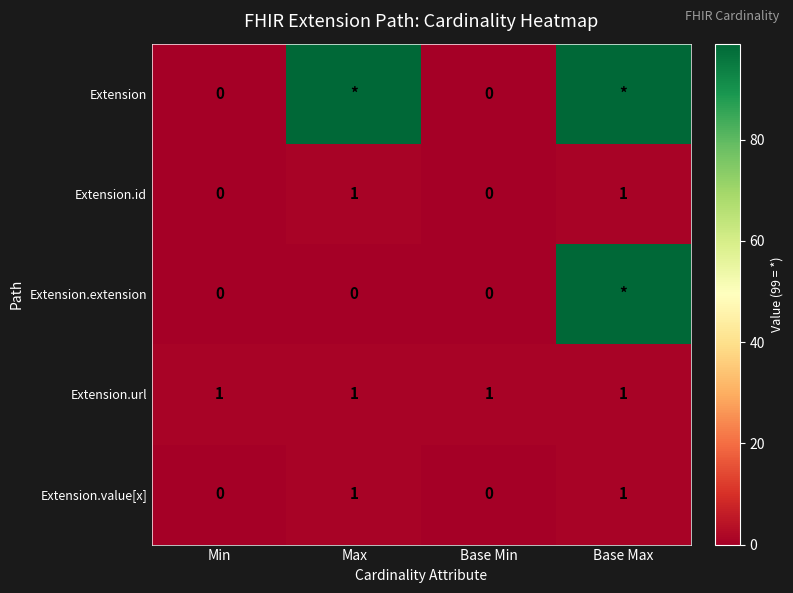

The Extension.url series shows 1 at Base Min. True or false?

True